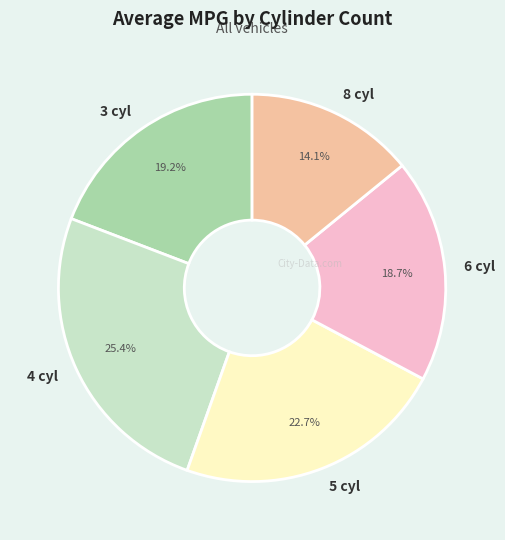

Rank the categories by value from highest to lowest.

4 cyl, 5 cyl, 3 cyl, 6 cyl, 8 cyl